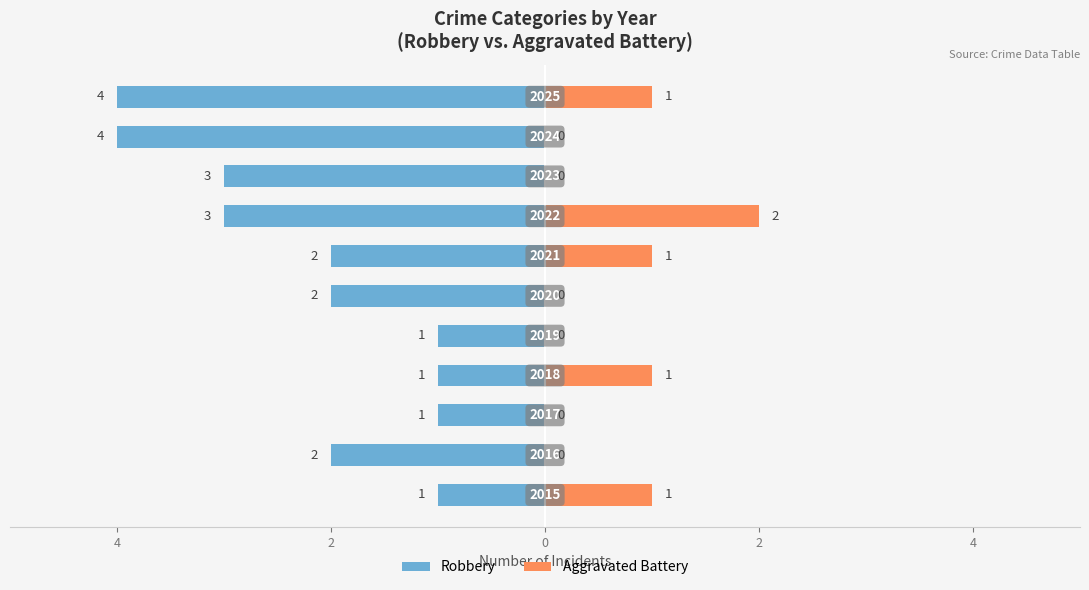

True or false: Aggravated Battery has a value of 0 at 2.

True